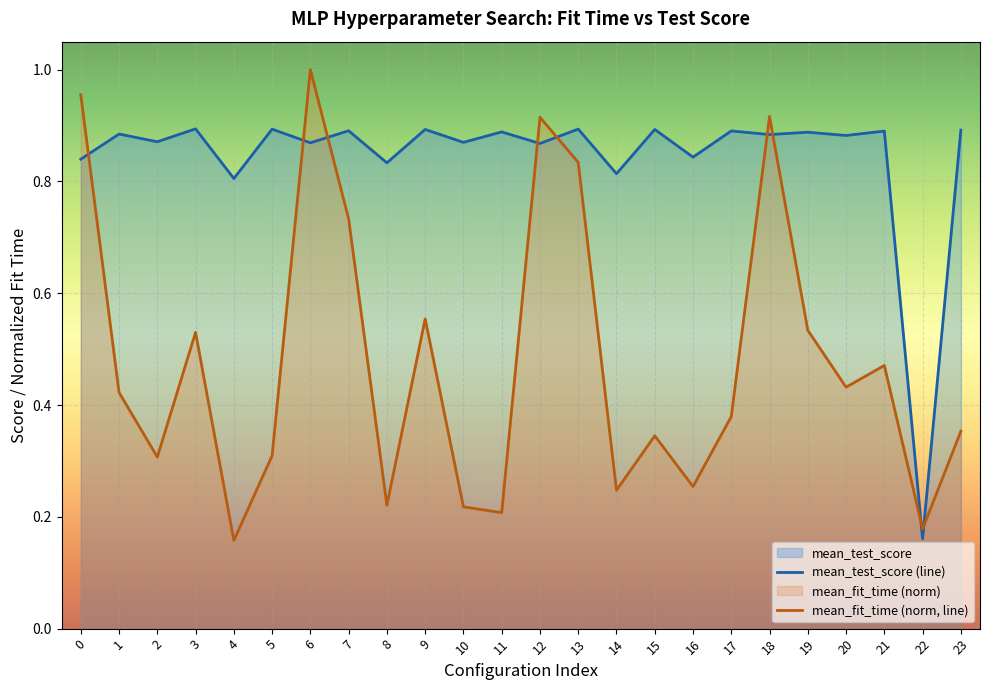

Reading right to left, list all the values displayed in this chart.

mean_test_score (line): 0.9	0.2	0.9	0.9	0.9	0.9	0.9	0.8	0.9	0.8	0.9	0.9	0.9	0.9	0.9	0.8	0.9	0.9	0.9	0.8	0.9	0.9	0.9	0.8
mean_fit_time (norm, line): 0.4	0.2	0.5	0.4	0.5	0.9	0.4	0.3	0.3	0.2	0.8	0.9	0.2	0.2	0.6	0.2	0.7	1.0	0.3	0.2	0.5	0.3	0.4	1.0